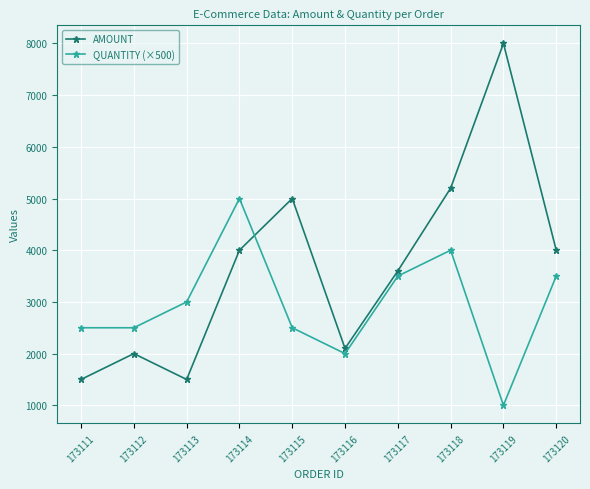

Which series ends up on top after the final intersection of QUANTITY (×500) and AMOUNT?

AMOUNT